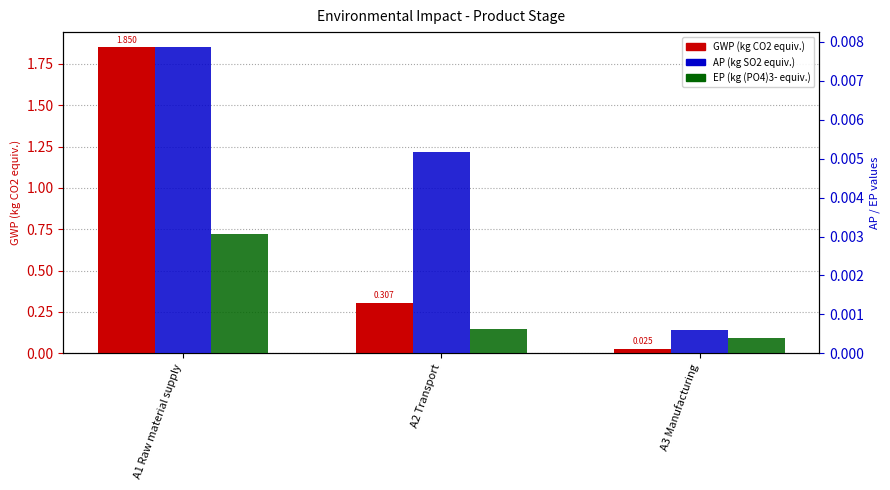

Where is EP (kg (PO4)3- equiv.) nearest to the value 0?

A3 Manufacturing